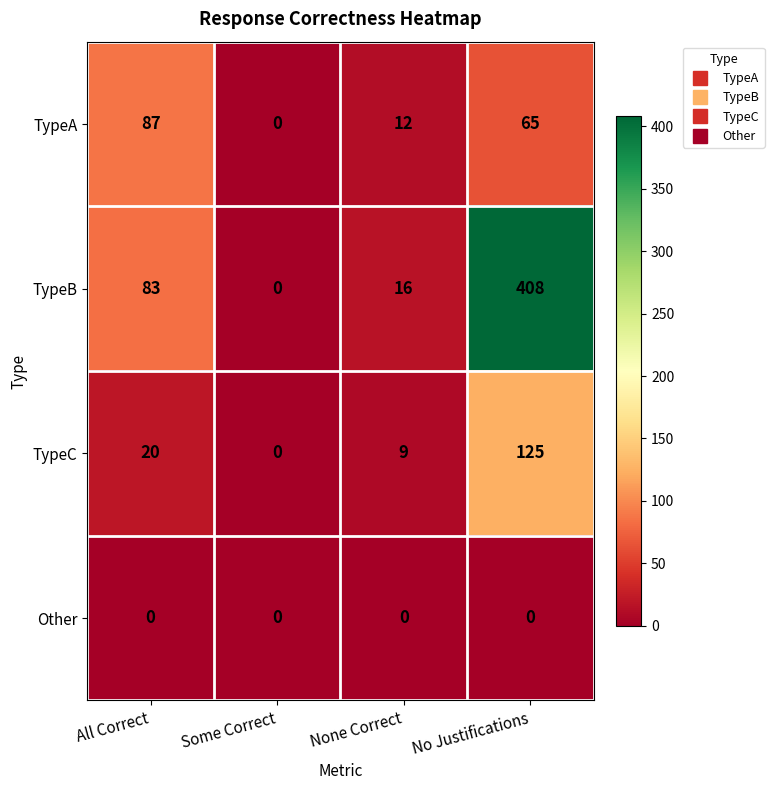

The value of Other at No Justifications is 0. True or false?

True